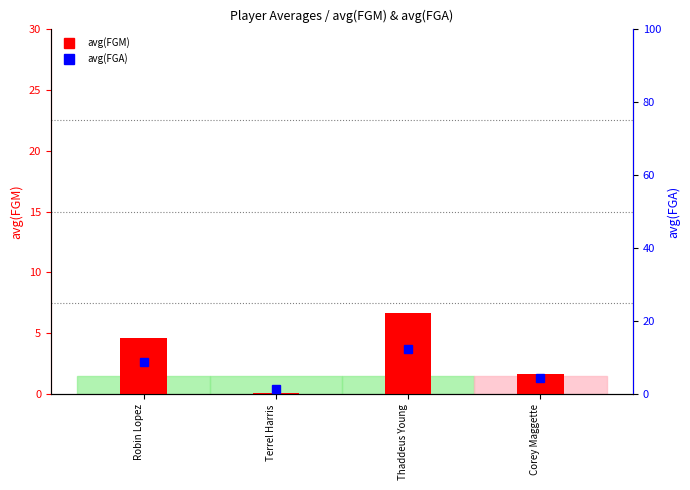

What is the minimum value shown in the chart?

0.2